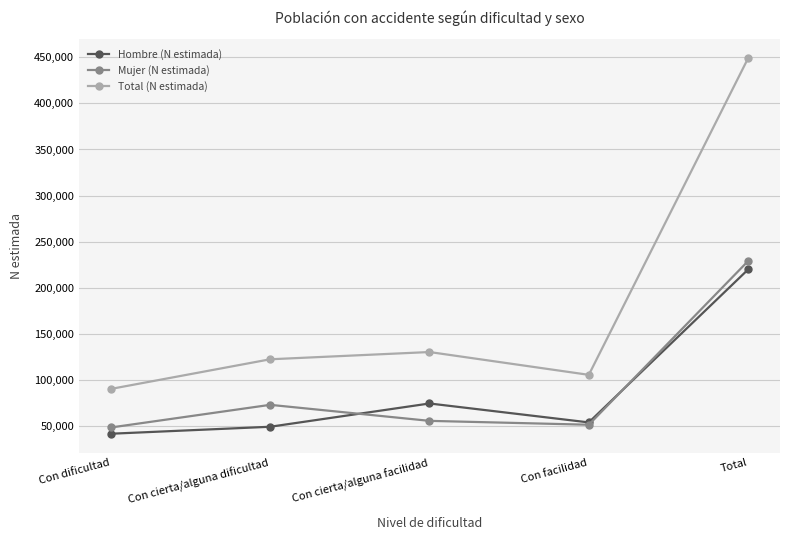

Reading left to right, list all the values displayed in this chart.

Hombre (N estimada): Con dificultad=41815	Con cierta/alguna dificultad=49383	Con cierta/alguna facilidad=74625	Con facilidad=54088	Total=219911
Mujer (N estimada): Con dificultad=48581	Con cierta/alguna dificultad=73153	Con cierta/alguna facilidad=55777	Con facilidad=51578	Total=229089
Total (N estimada): Con dificultad=90395	Con cierta/alguna dificultad=122536	Con cierta/alguna facilidad=130402	Con facilidad=105667	Total=449000